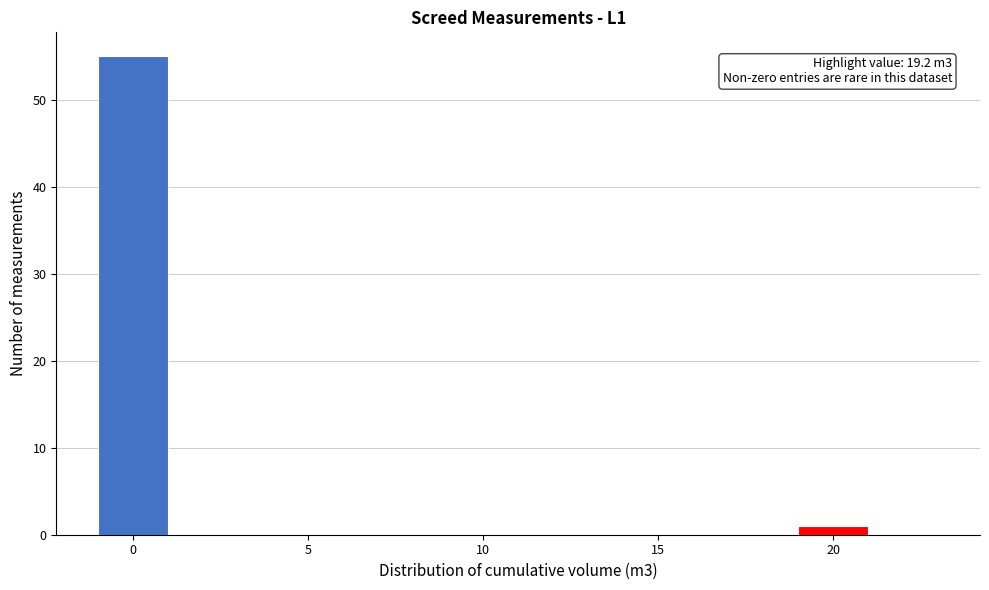

Over which range of the x-axis is the bar tallest?

-1 to 1